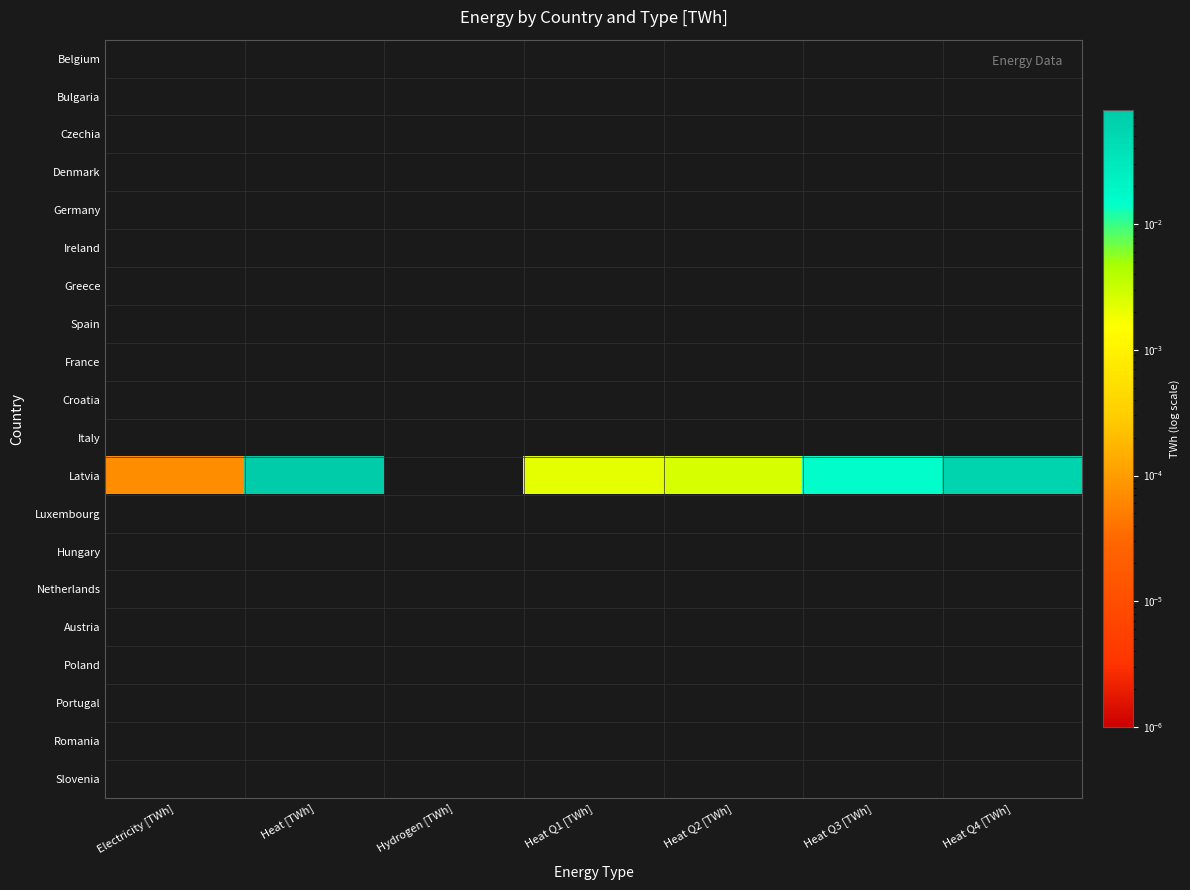

Which series has the widest spread of values?

Latvia